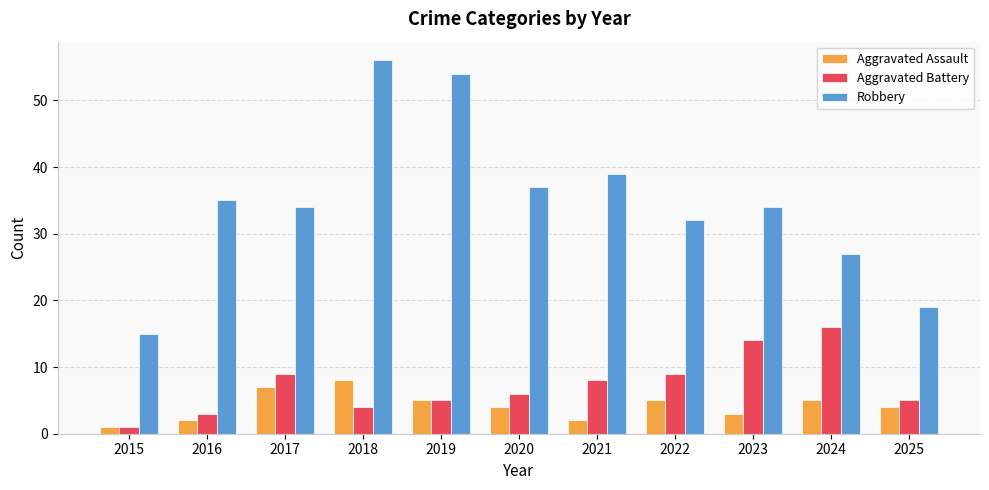

List the series in order of their peak value, highest first.

Robbery, Aggravated Battery, Aggravated Assault